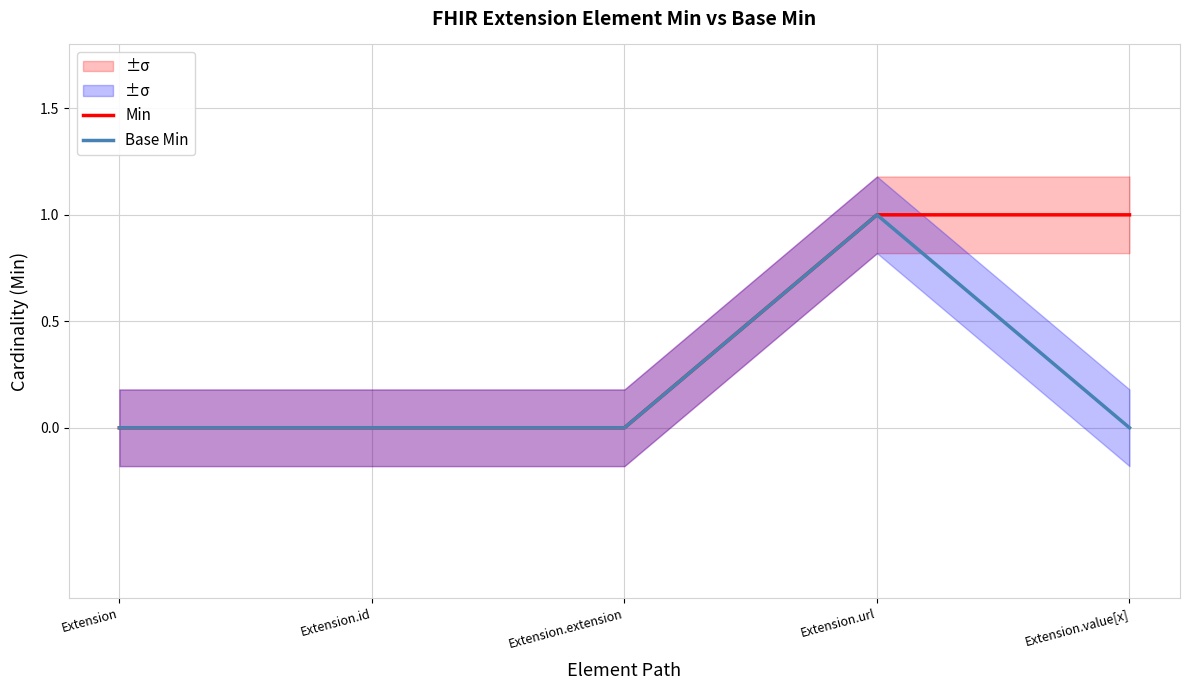

Reading right to left, what are all the values shown in this chart?

Min: 1	1	0	0	0
Base Min: 0	1	0	0	0